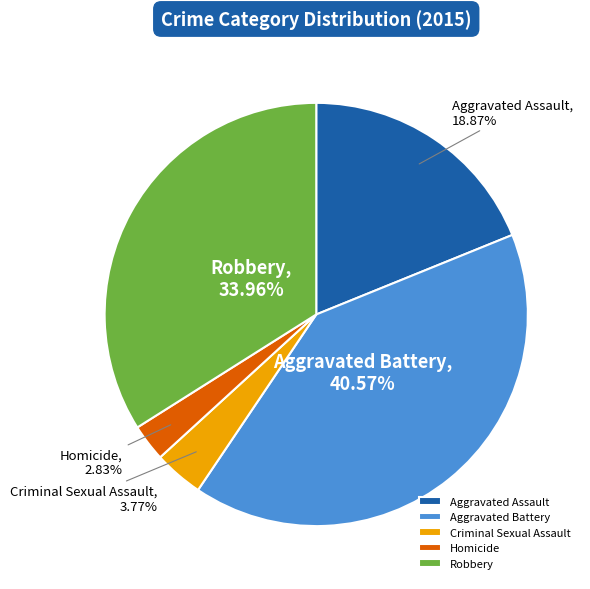

True or false: Aggravated Battery accounts for 51% of the total.

False